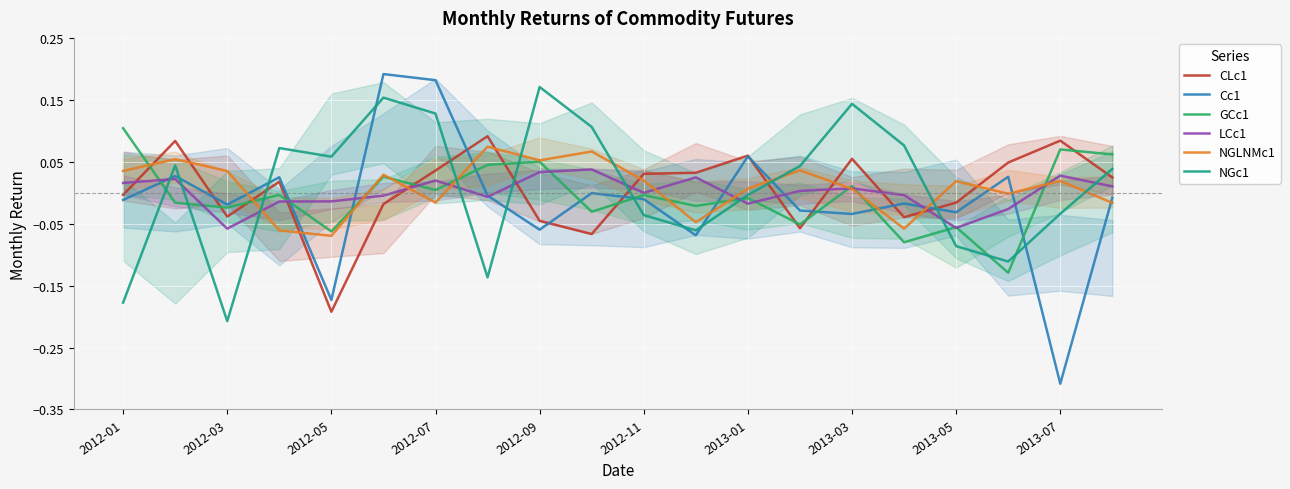

How many intersections are there between CLc1 and NGc1?

7